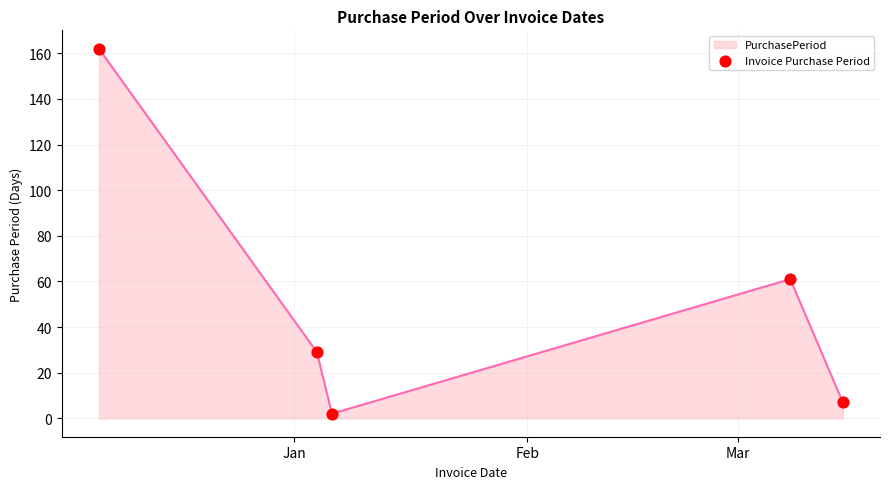

How many interior local valleys (lower than both neighbors) does the data have?

1